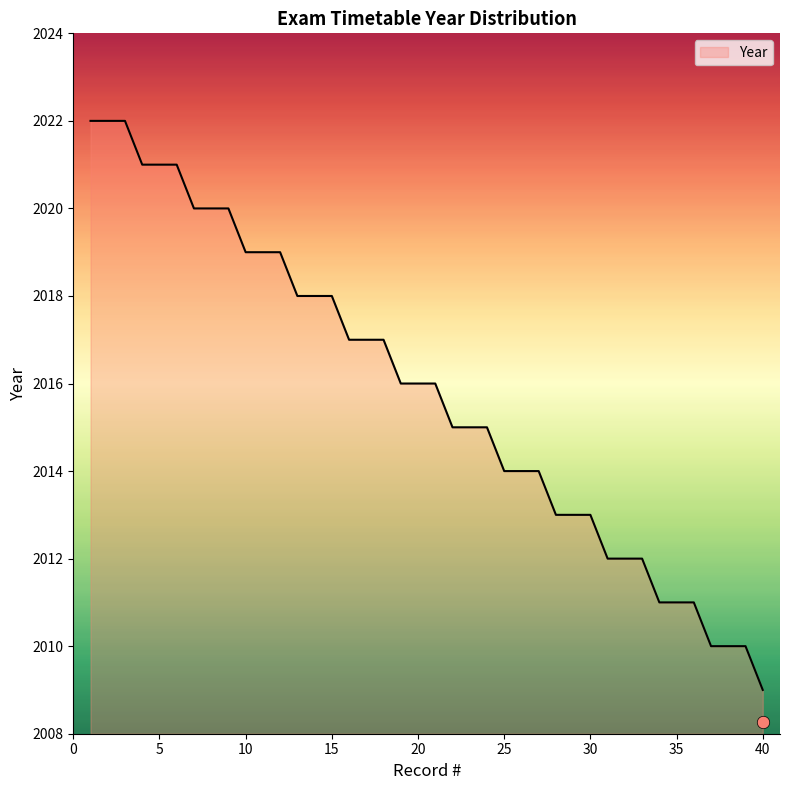

What is the change in value from 5 to 21?

-5